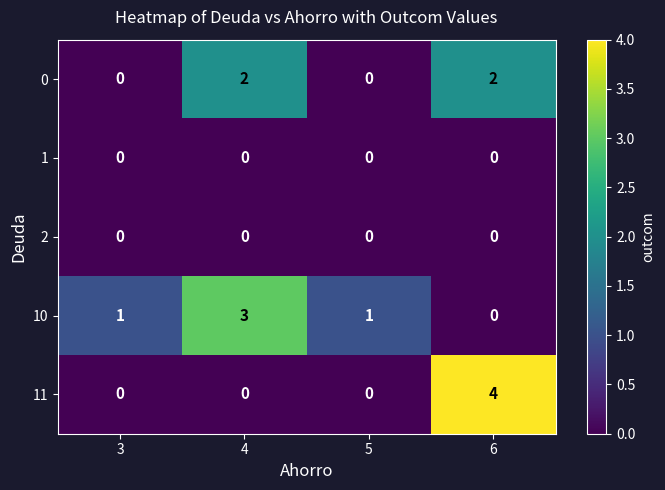

True or false: 0 has a value of 2 at 6.

True